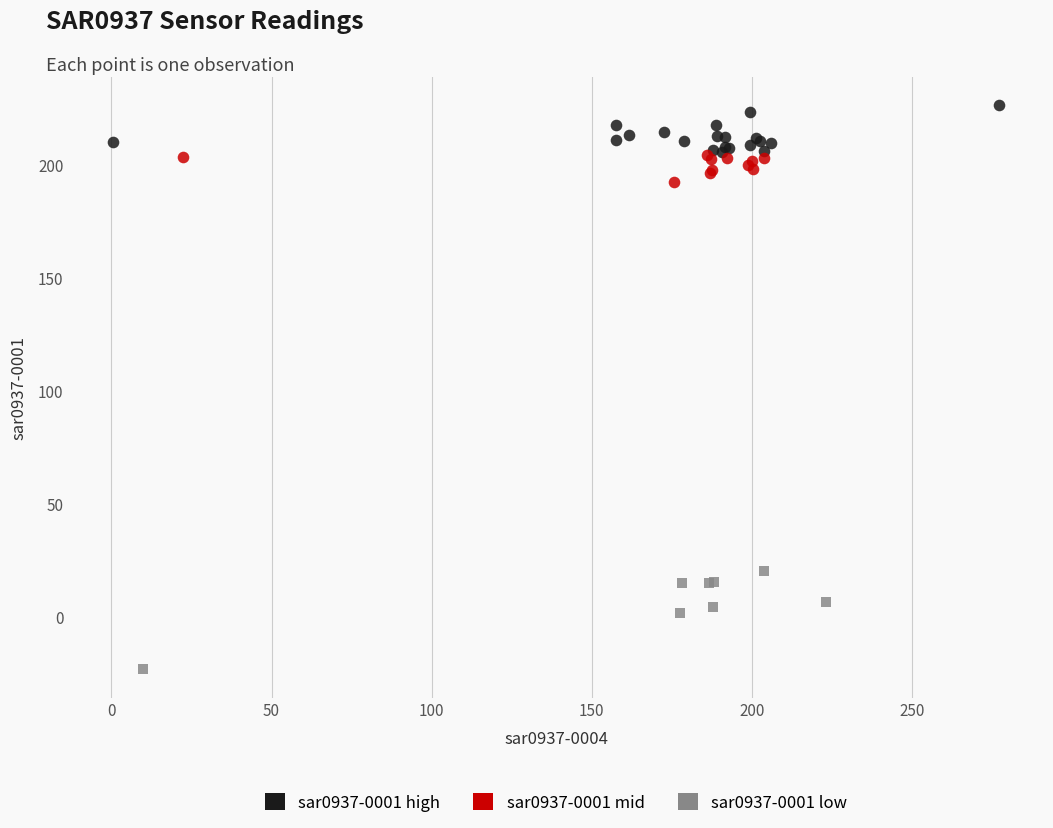

Which series contains the highest Y value?

sar0937-0001 high